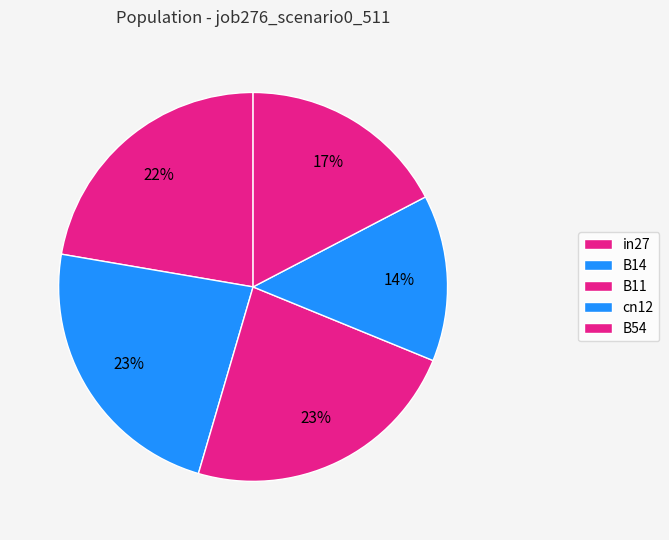

Is it true that B11 is 23% of the pie?

True